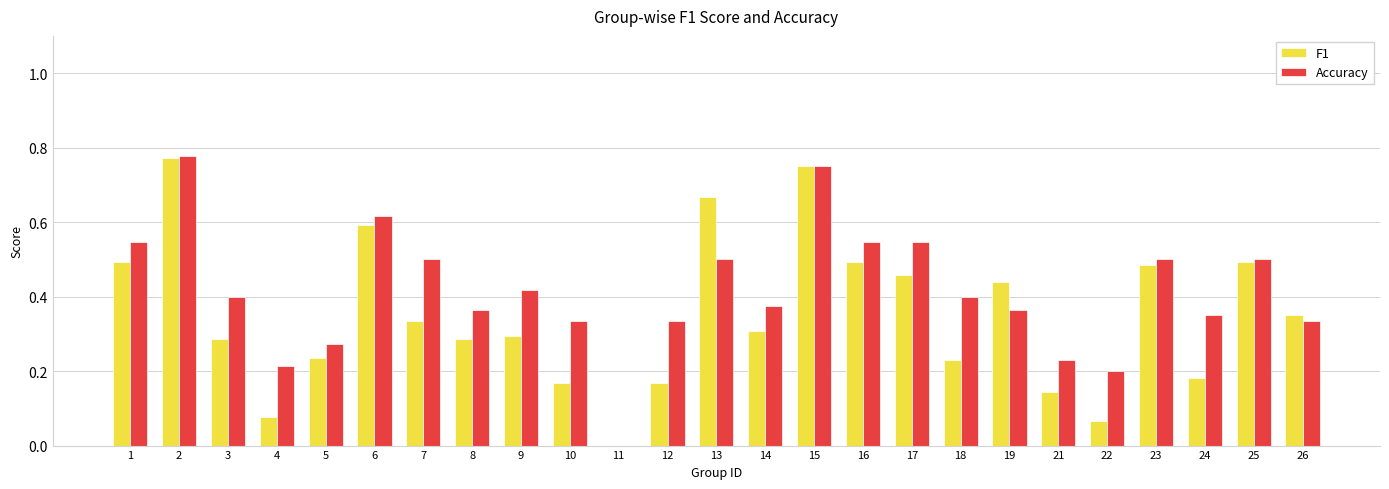

The value of F1 at 2 is 1.3. True or false?

False